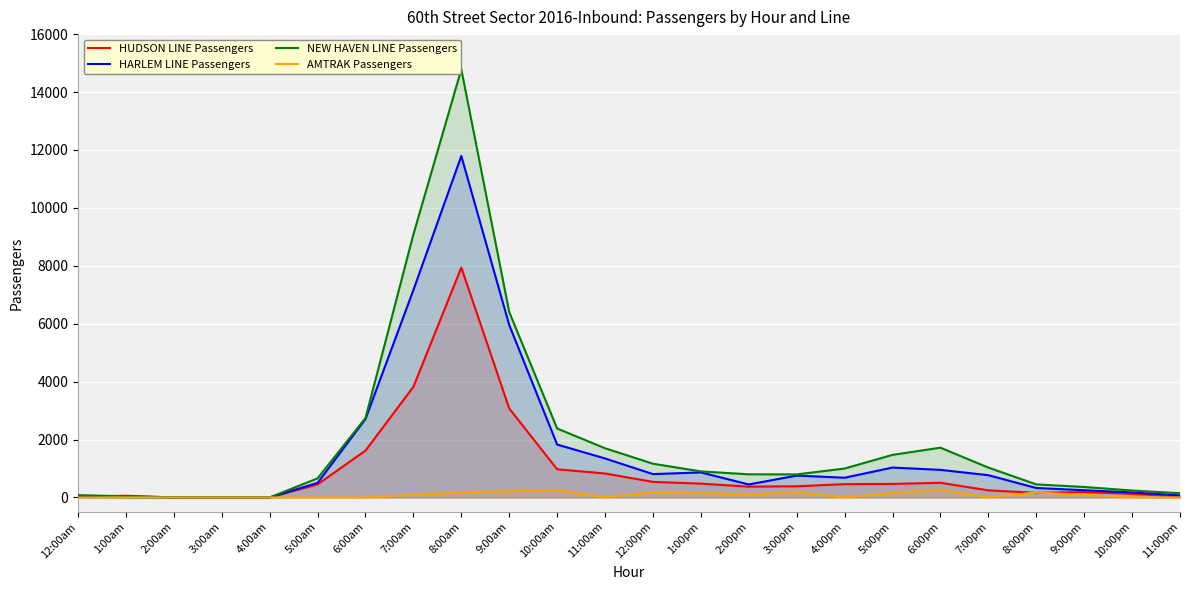

What position from the right is 1:00am?

23